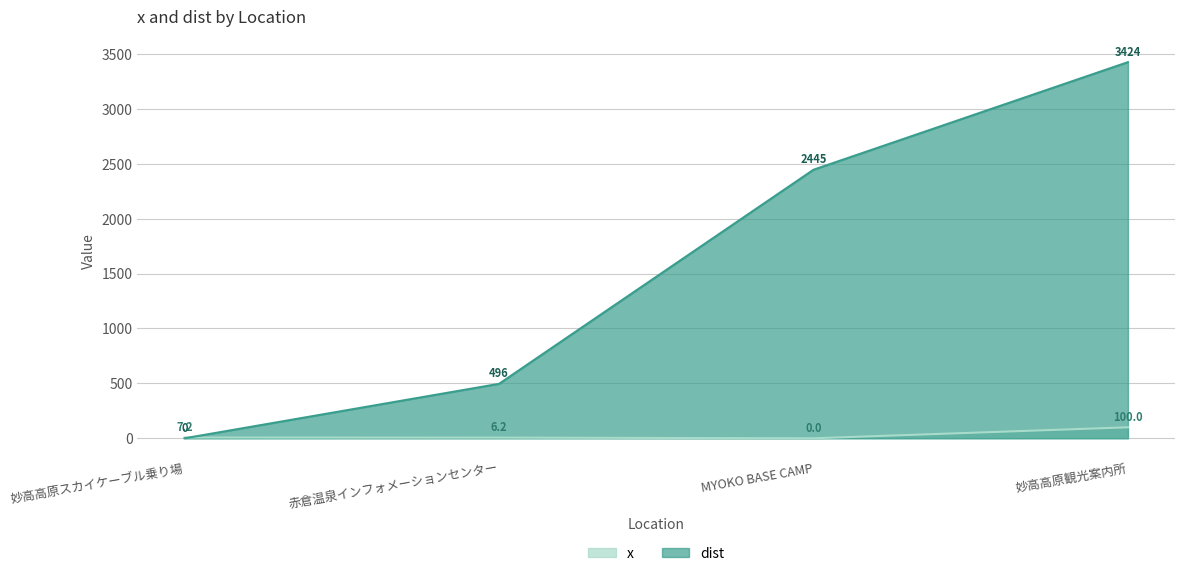

At which label is x closest to 50?

妙高高原スカイケーブル乗り場